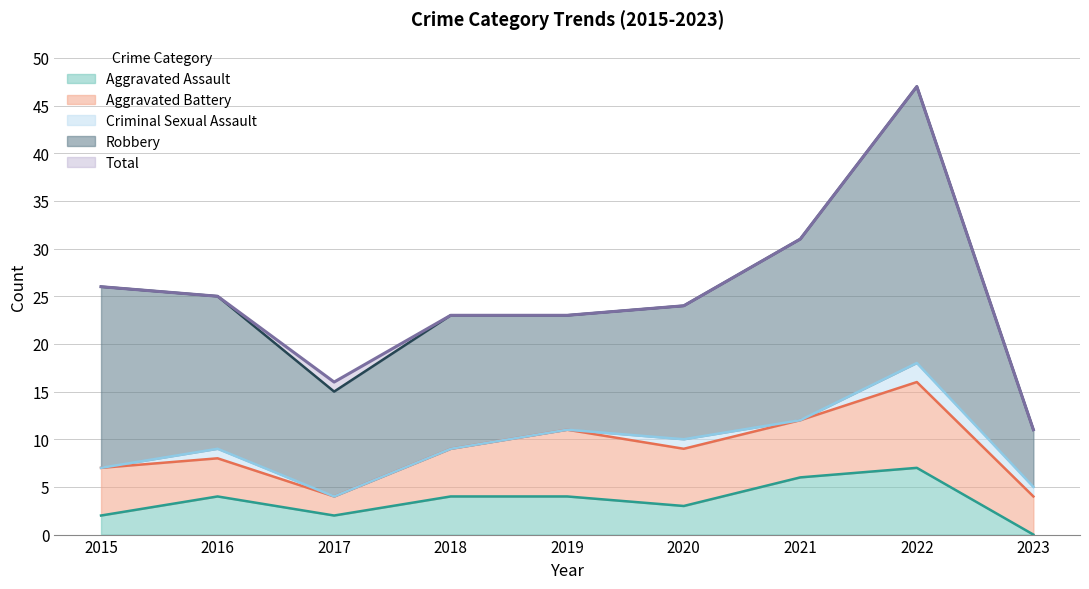

At which category does the chart reach its minimum across all series?

2023